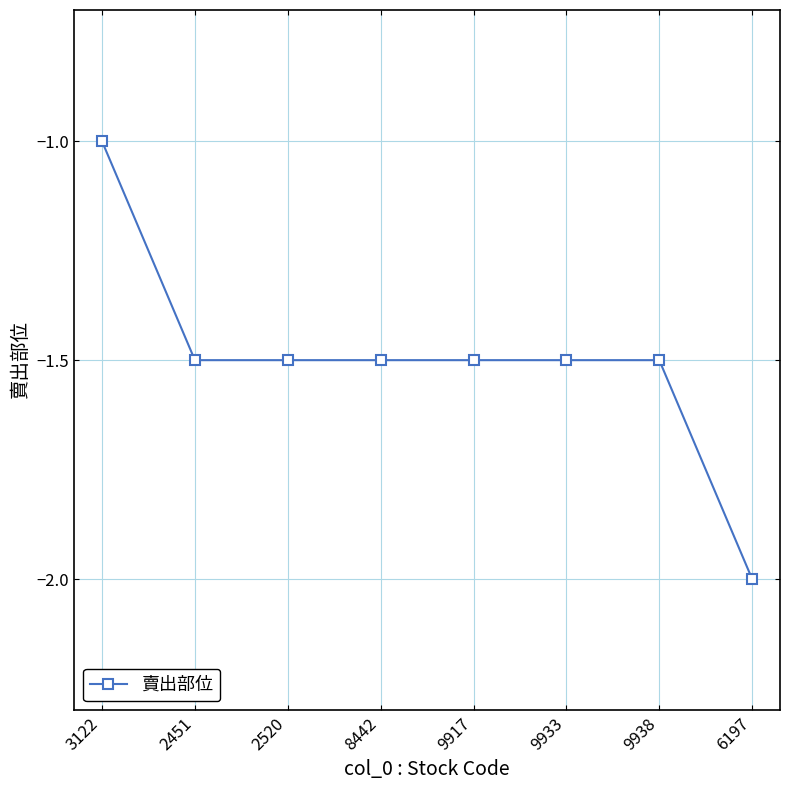

The value at 8442 is -1.5. True or false?

True